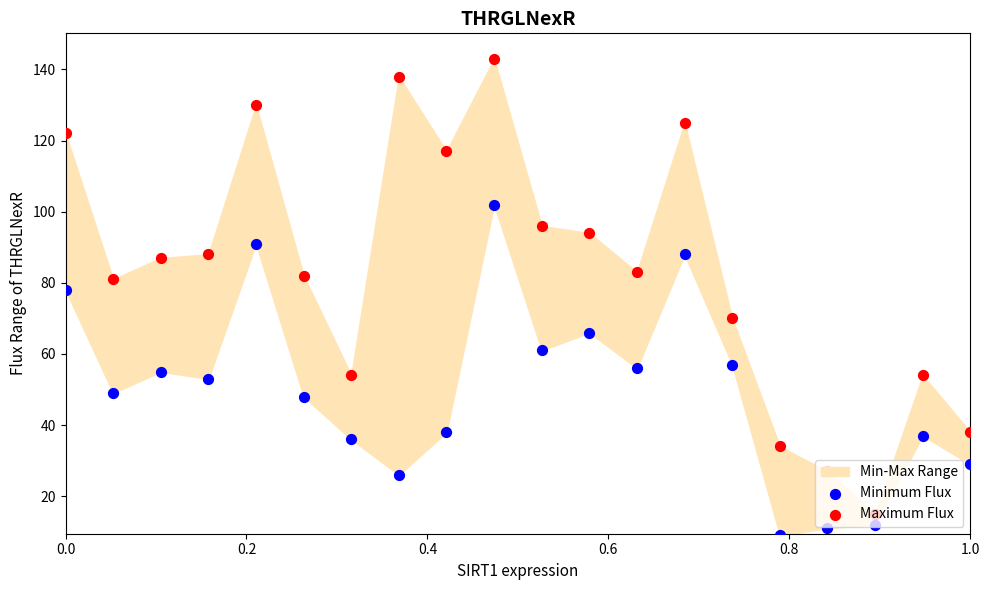

Which series reaches the maximum Y coordinate?

Maximum Flux